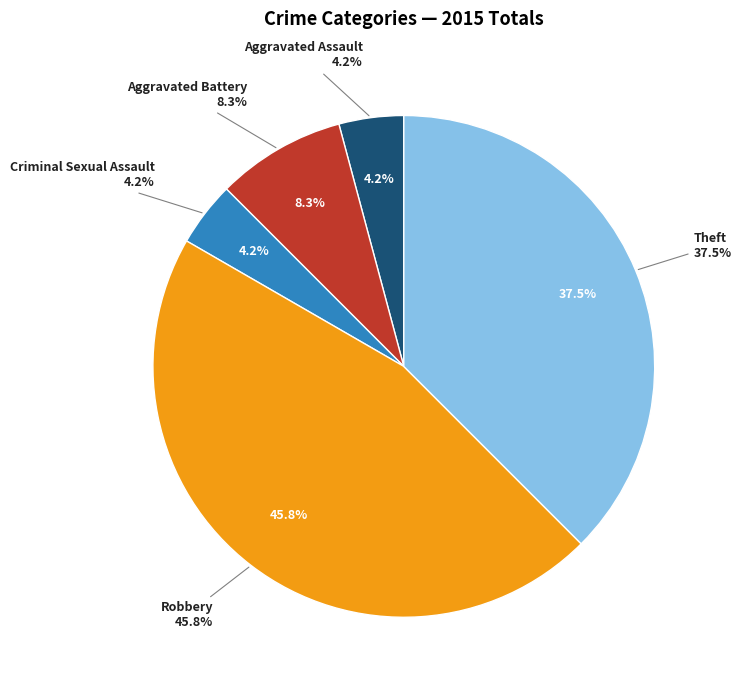

Combined, what portion of the pie is Theft and Criminal Sexual Assault?

41.7%